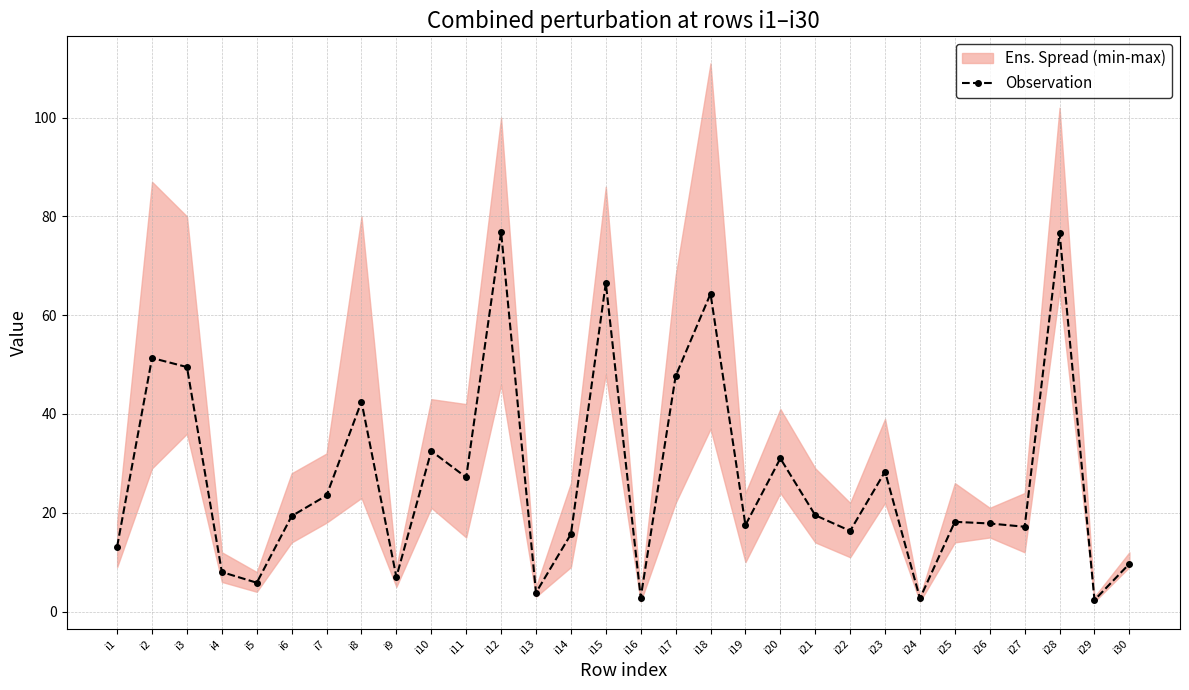

The value at i10 is 54.2. True or false?

False